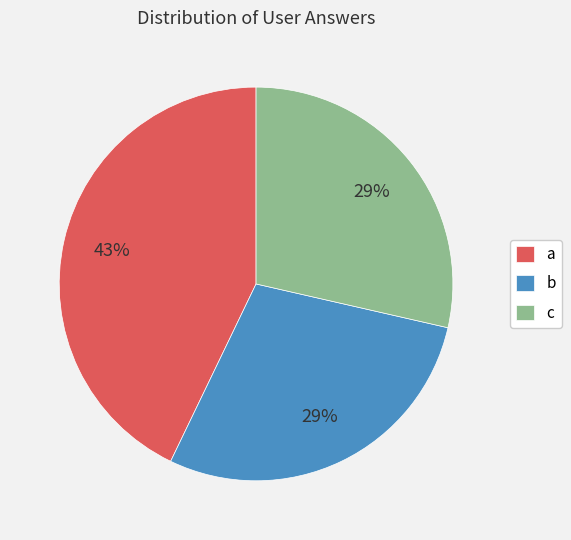

To the nearest percent, what is the difference between the c and a slice percentages?

14%